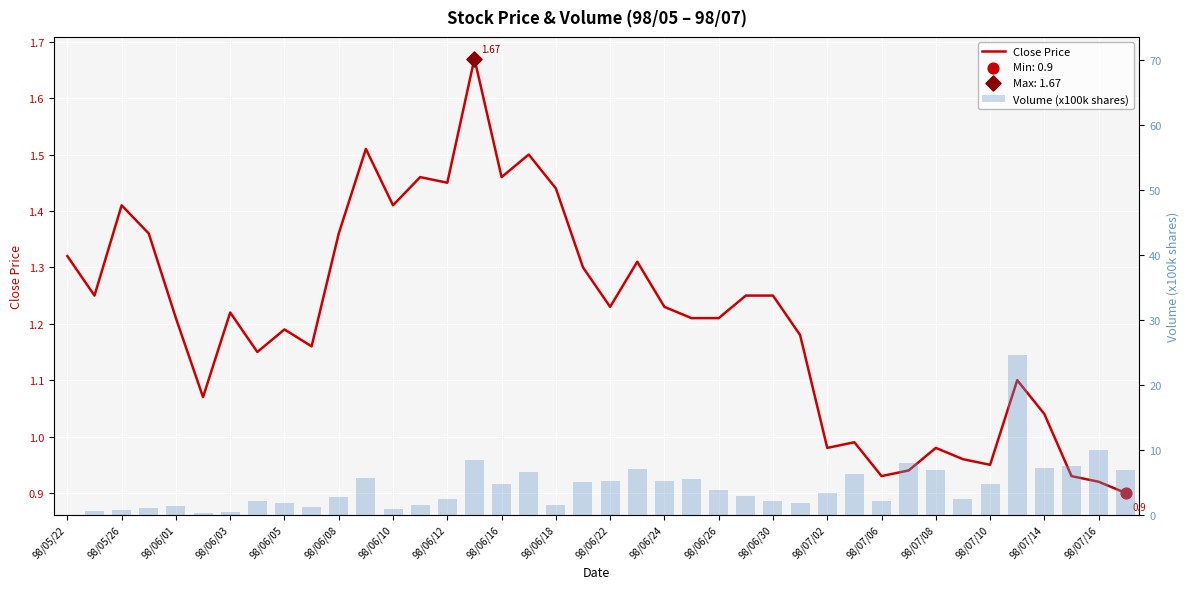

Which series has the largest total across all categories?

Volume (x100k shares)